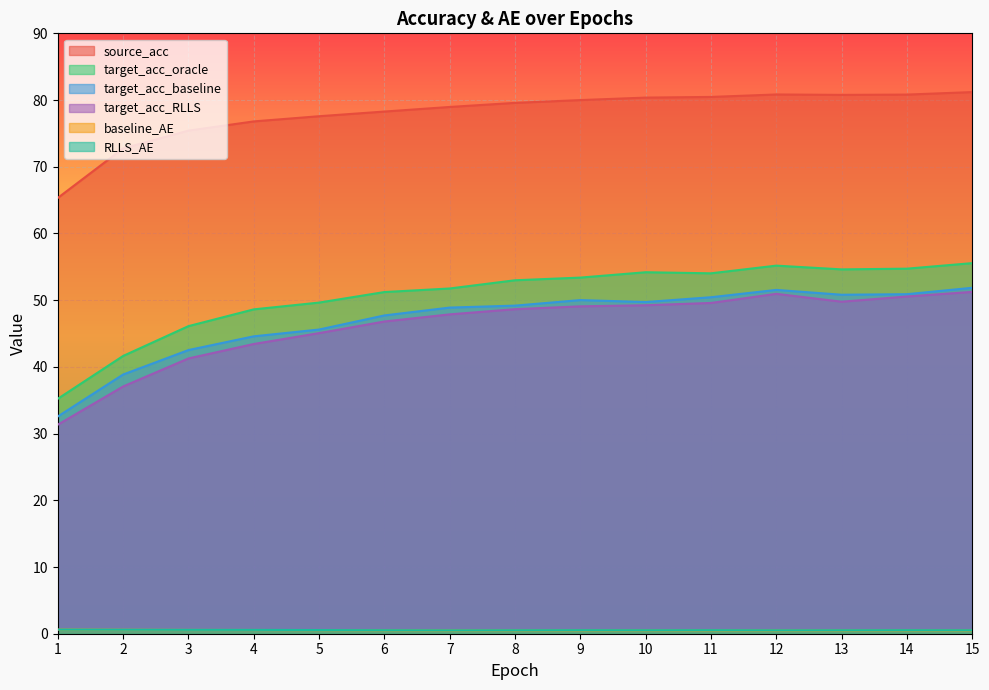

Which series changed the most between 2 and 7?

target_acc_RLLS